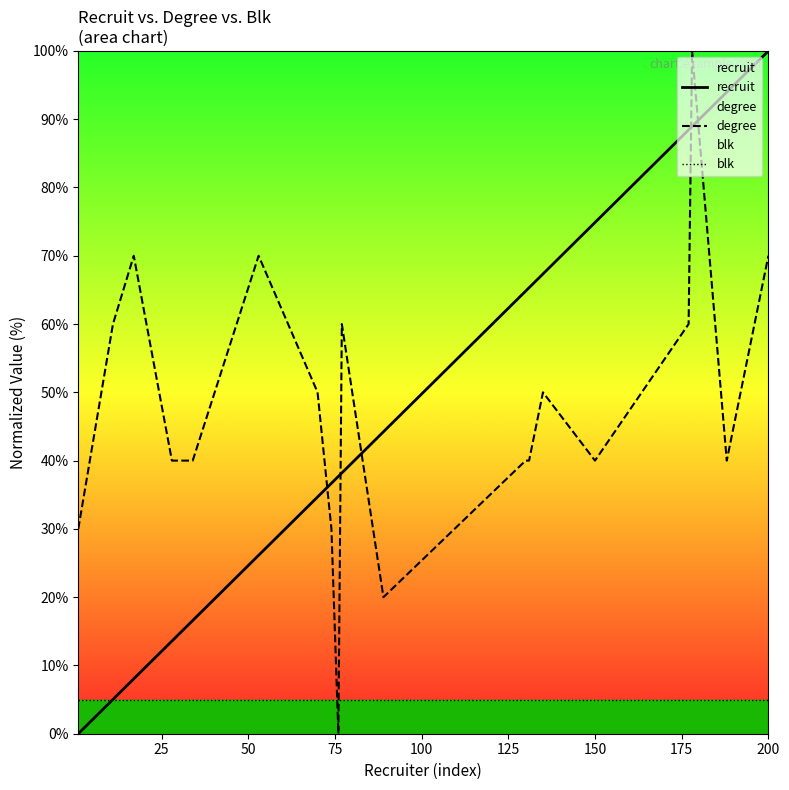

What is the highest value of the degree series?

100.0